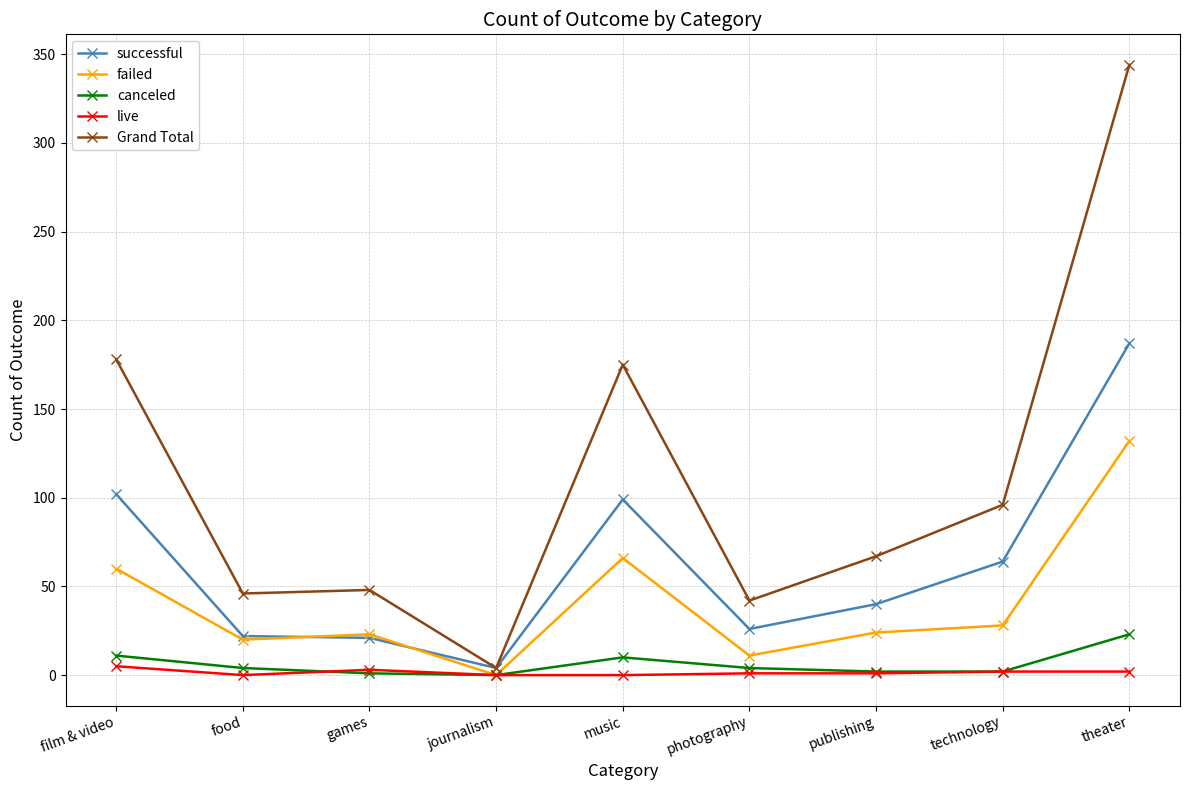

At which label does successful reach its peak?

theater